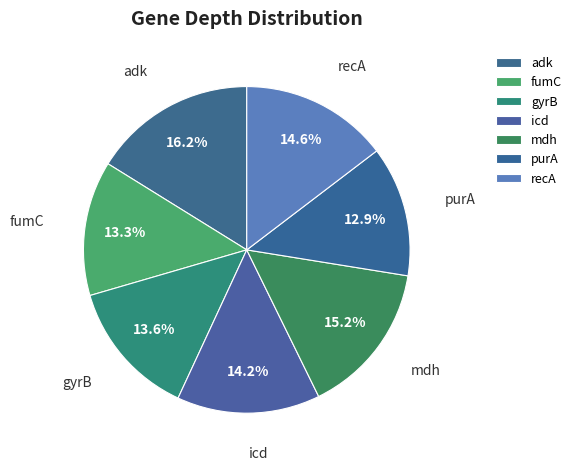

True or false: purA accounts for 13% of the total.

True